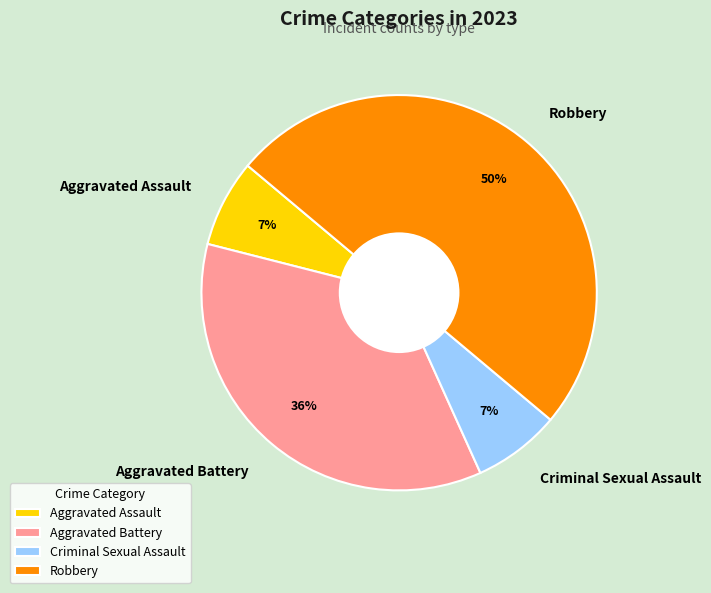

How many segments does this pie chart have?

4